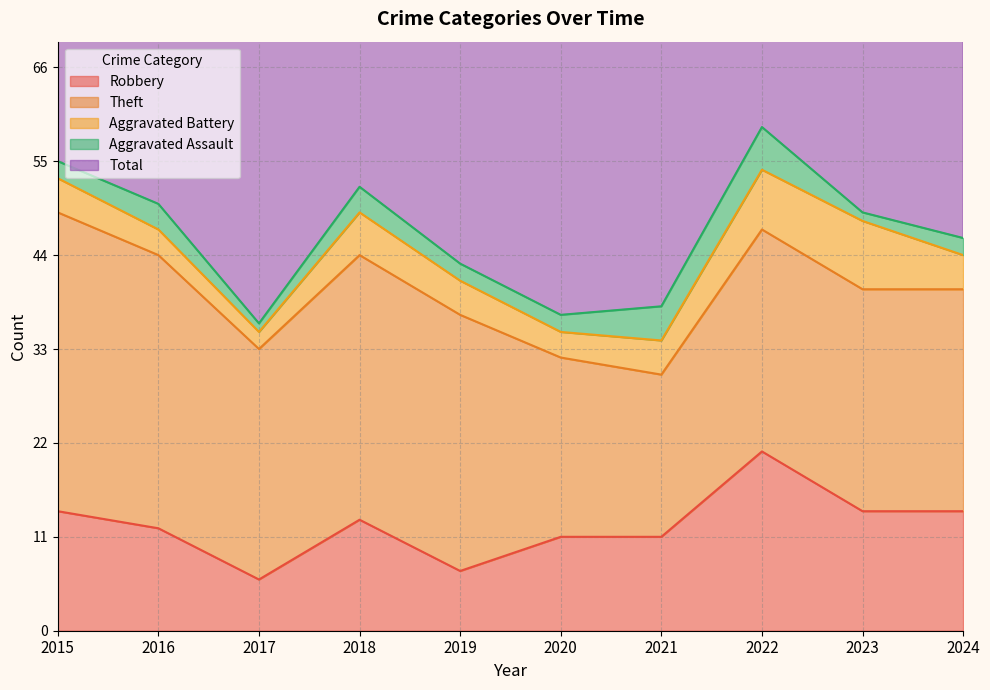

Does the chart have visible grid lines?

Yes